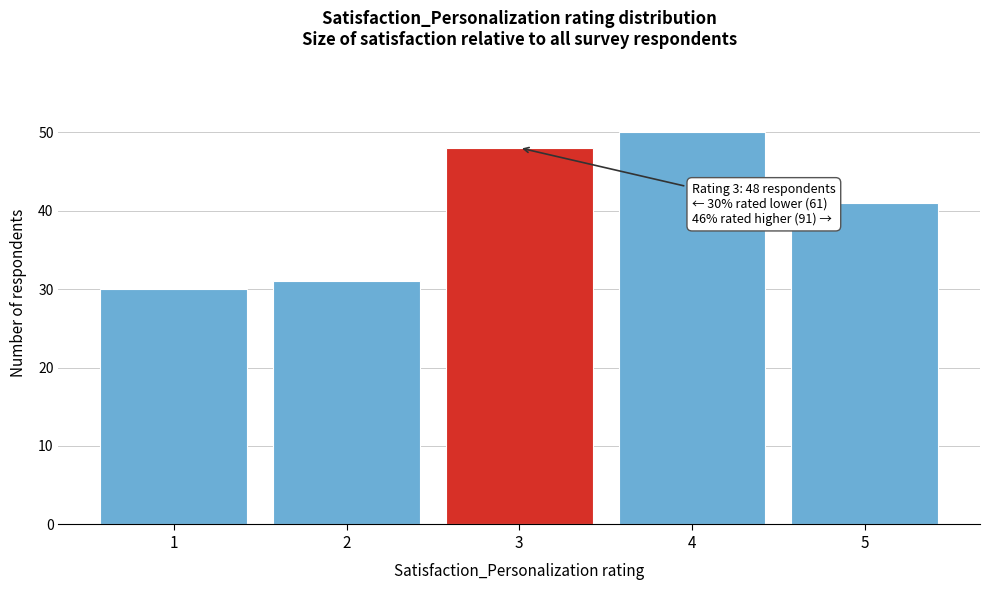

Over which range of the x-axis is the bar tallest?

3.5 to 4.5